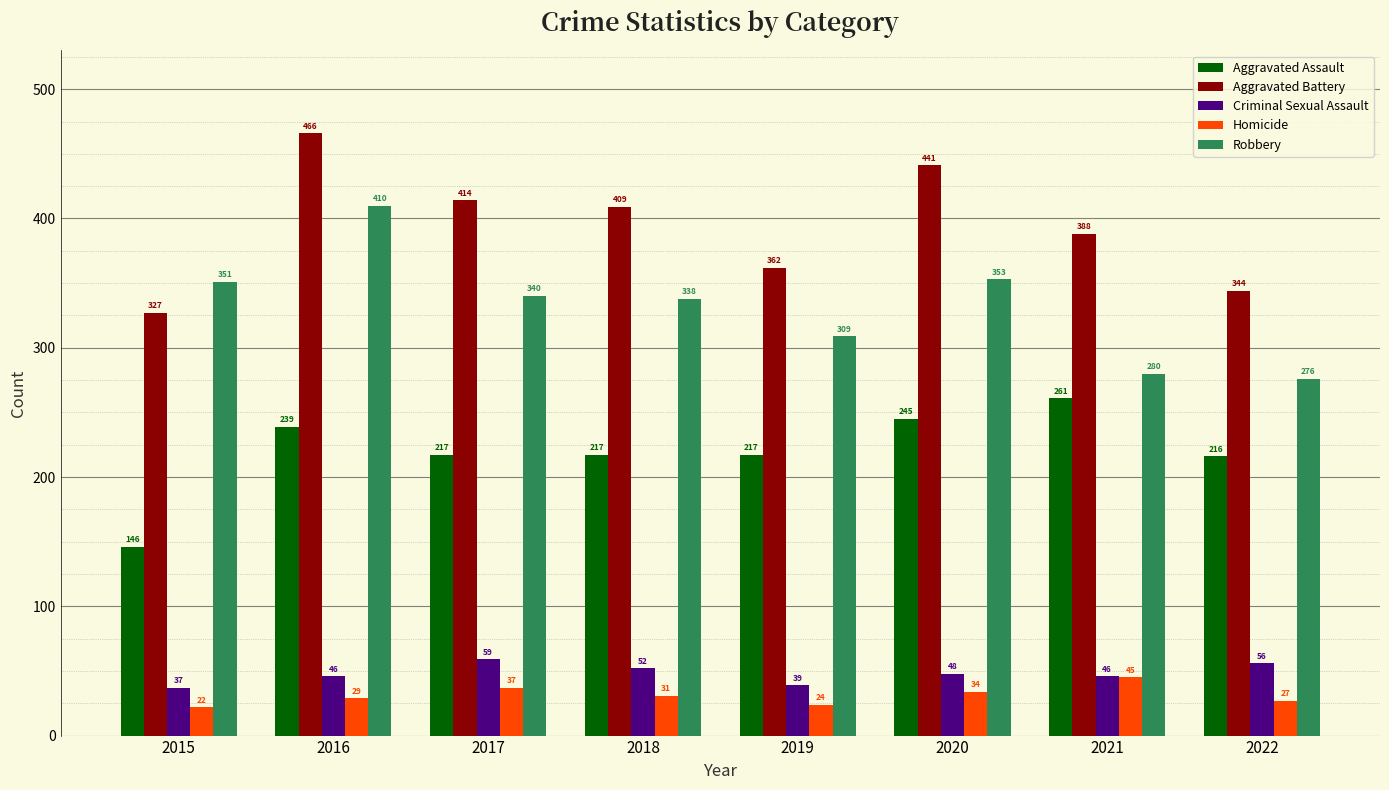

Which category has the highest value in the Homicide series?

2021